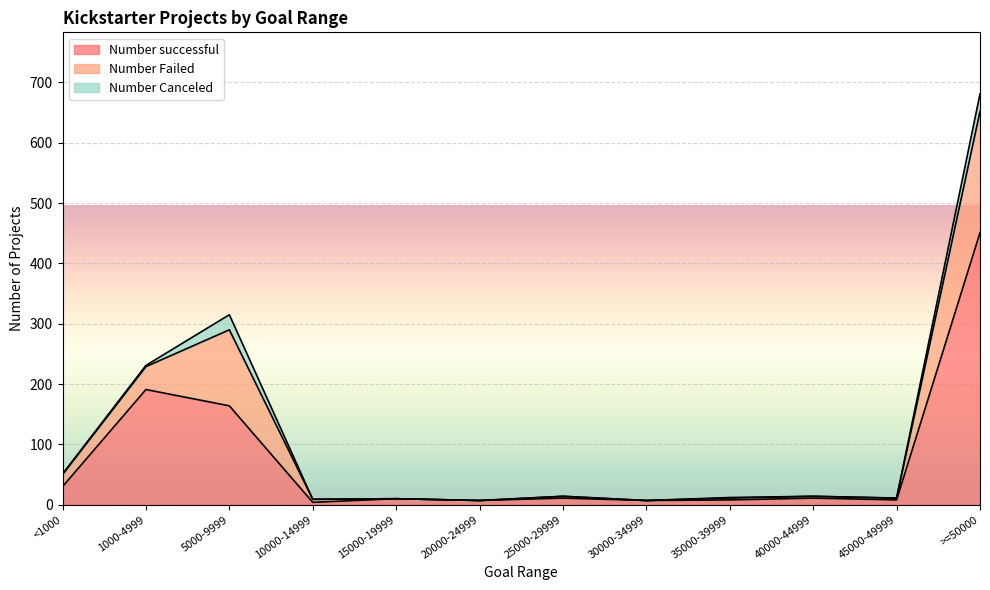

What position from the left is >=50000?

12